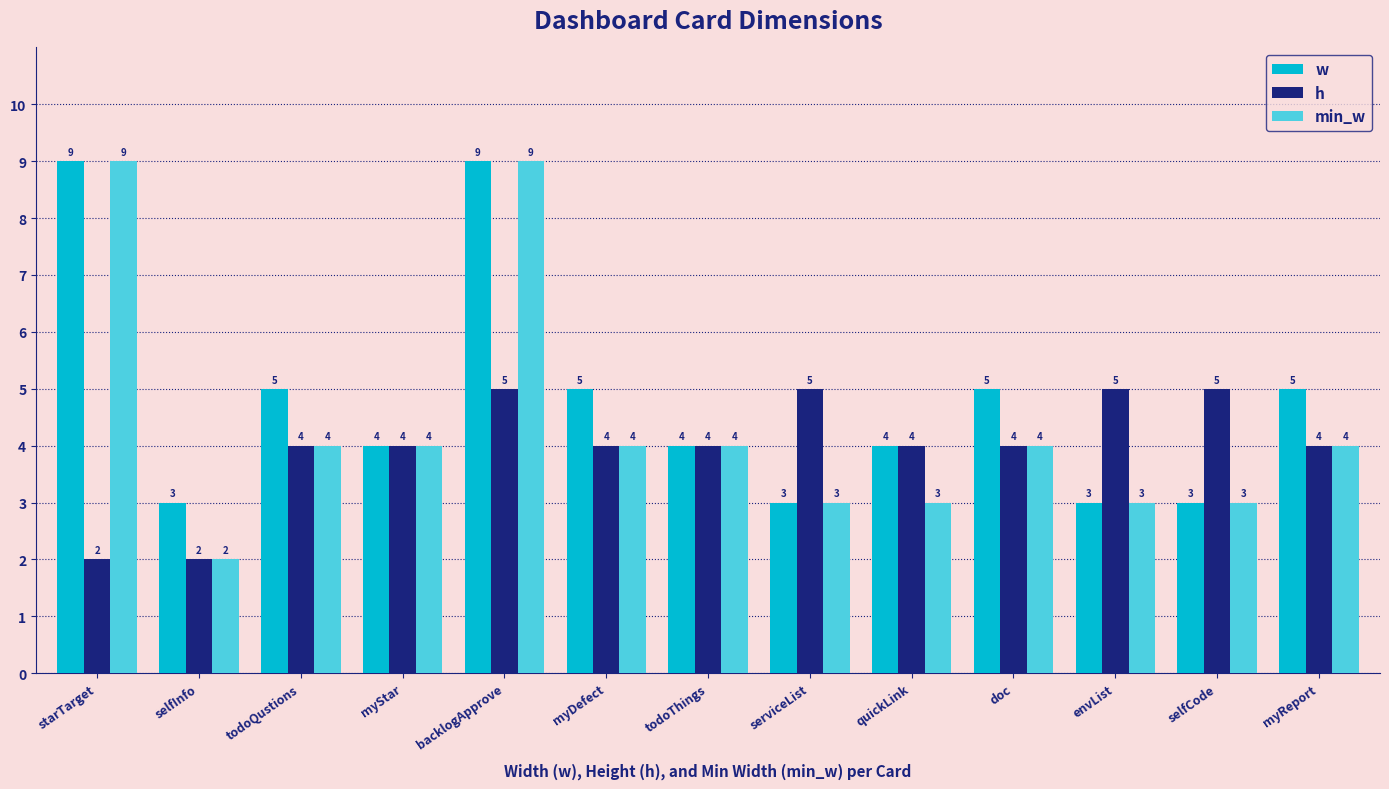

Rank the series by their average value, from lowest to highest.

h, min_w, w